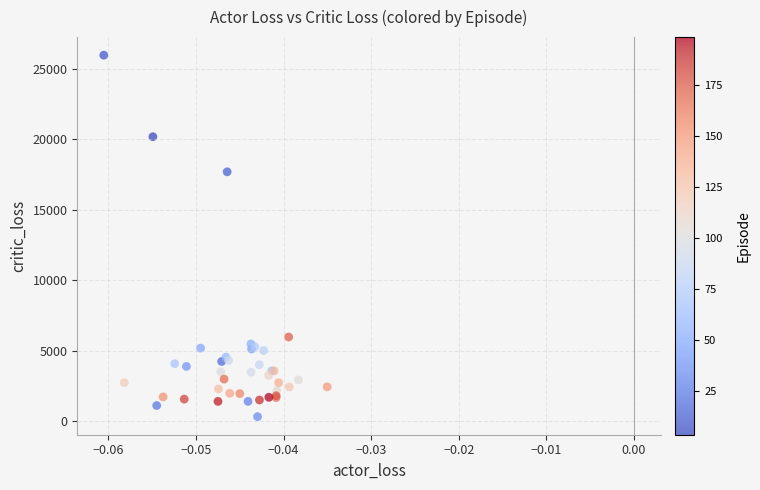

What Y value in the scatter plot is closest to 13136?

17687.3